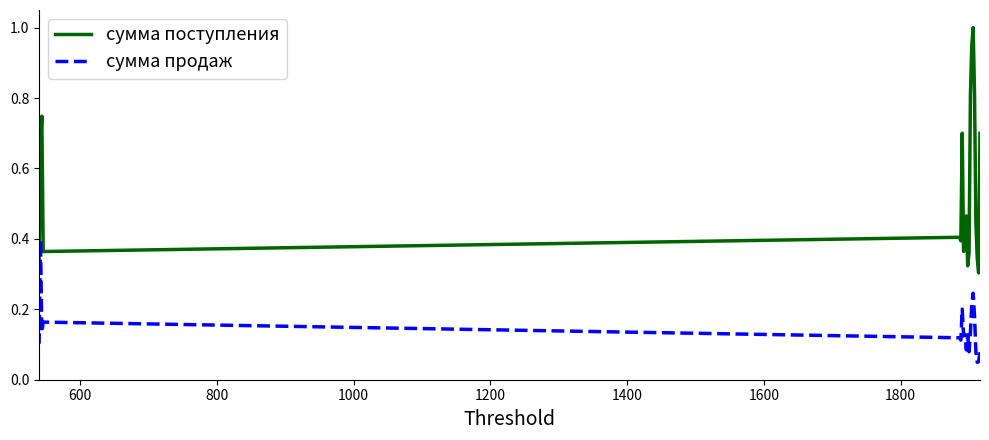

What is the sum of all сумма поступления values?

10.9